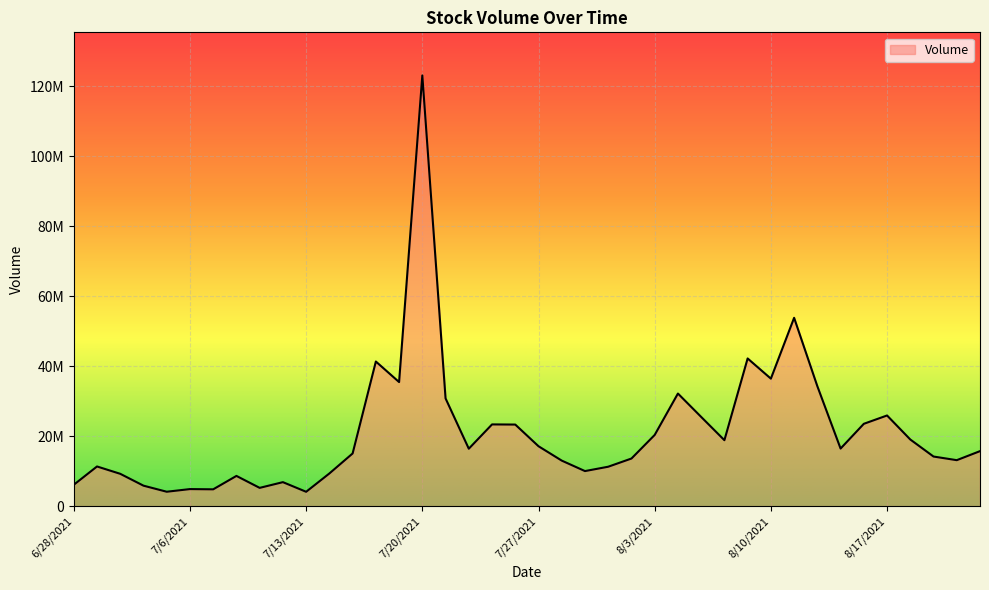

Does the chart display data point markers on the line(s)?

No